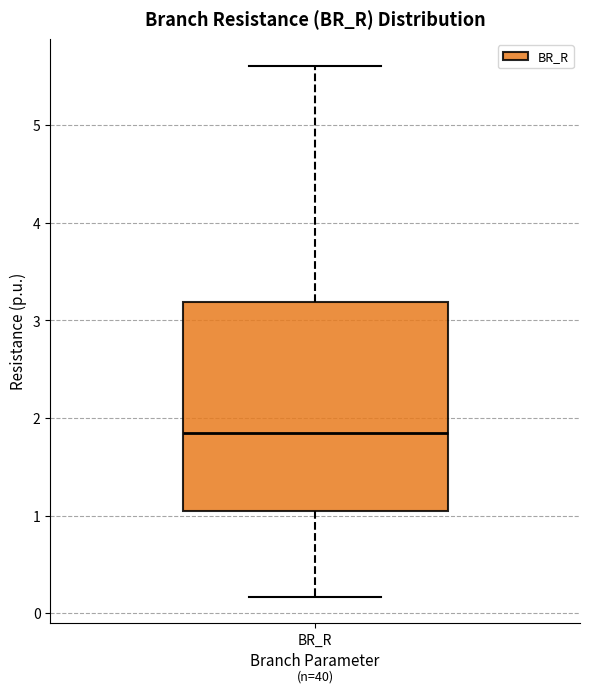

Where does the upper whisker of the box for BR_R end on the y-axis? The values are not printed on the chart, so give them approximately, as read against the axis.

5.6